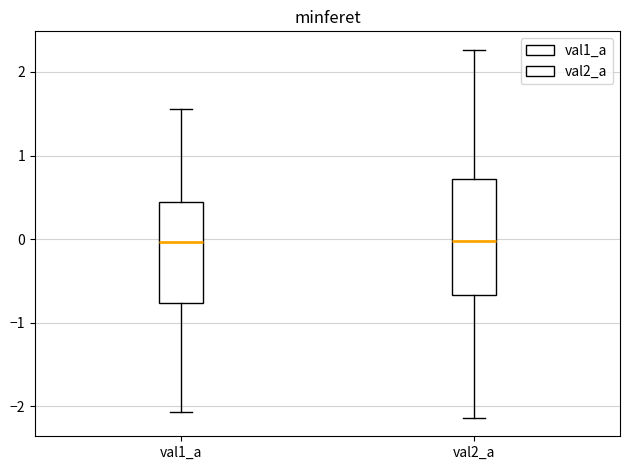

Where does the lower whisker of the box for val2_a end on the y-axis? The values are not printed on the chart, so give them approximately, as read against the axis.

-2.1